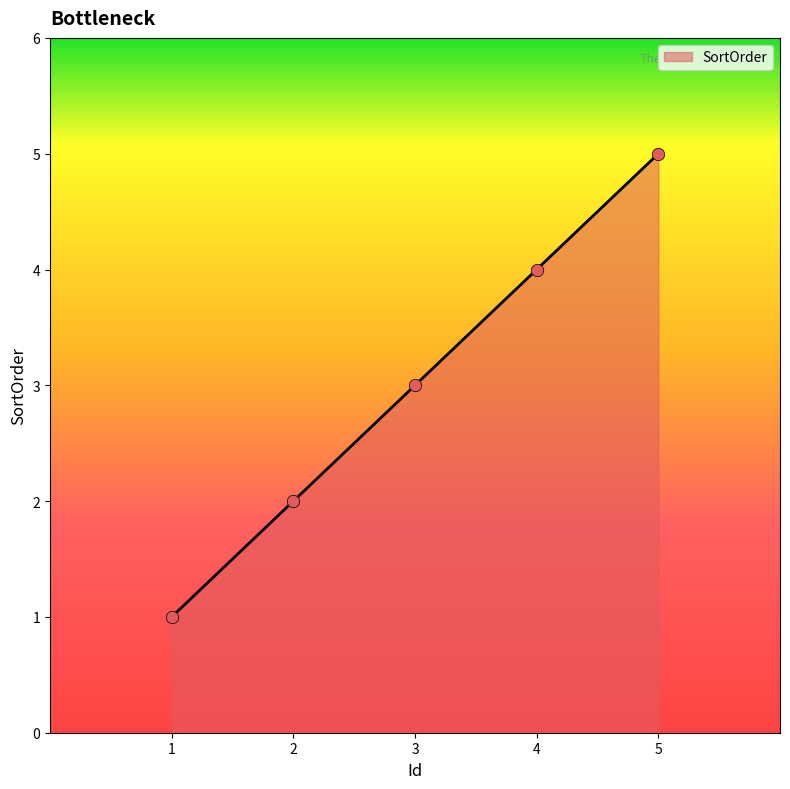

Which has a higher value, 1 or 4?

4